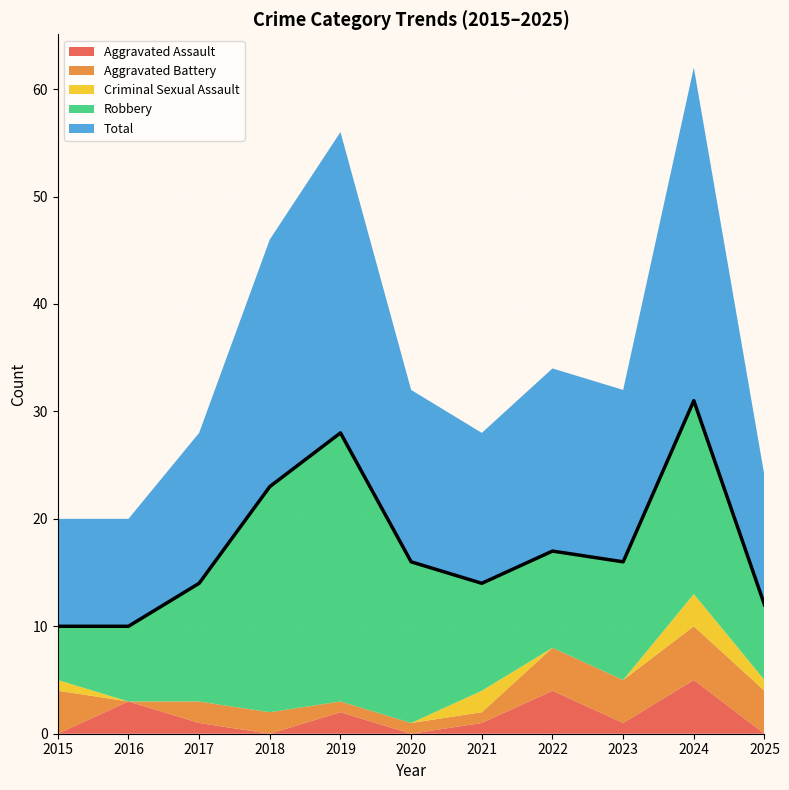

List the series in order of their peak value, highest first.

Total, Robbery, Aggravated Assault, Aggravated Battery, Criminal Sexual Assault